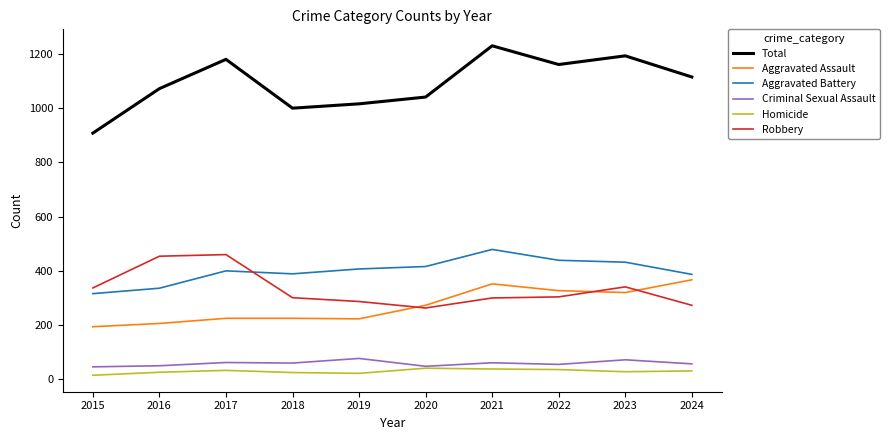

What is the approximate value of Robbery at 2024?

273